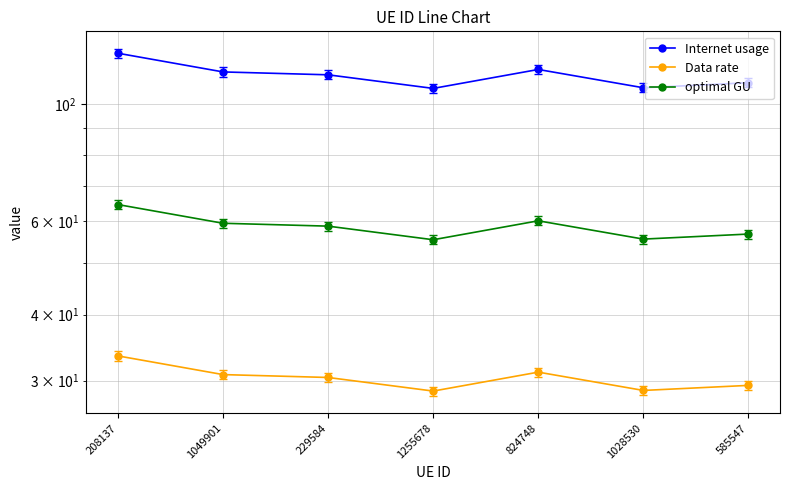

The value of optimal GU at 229584 is 93.3. True or false?

False